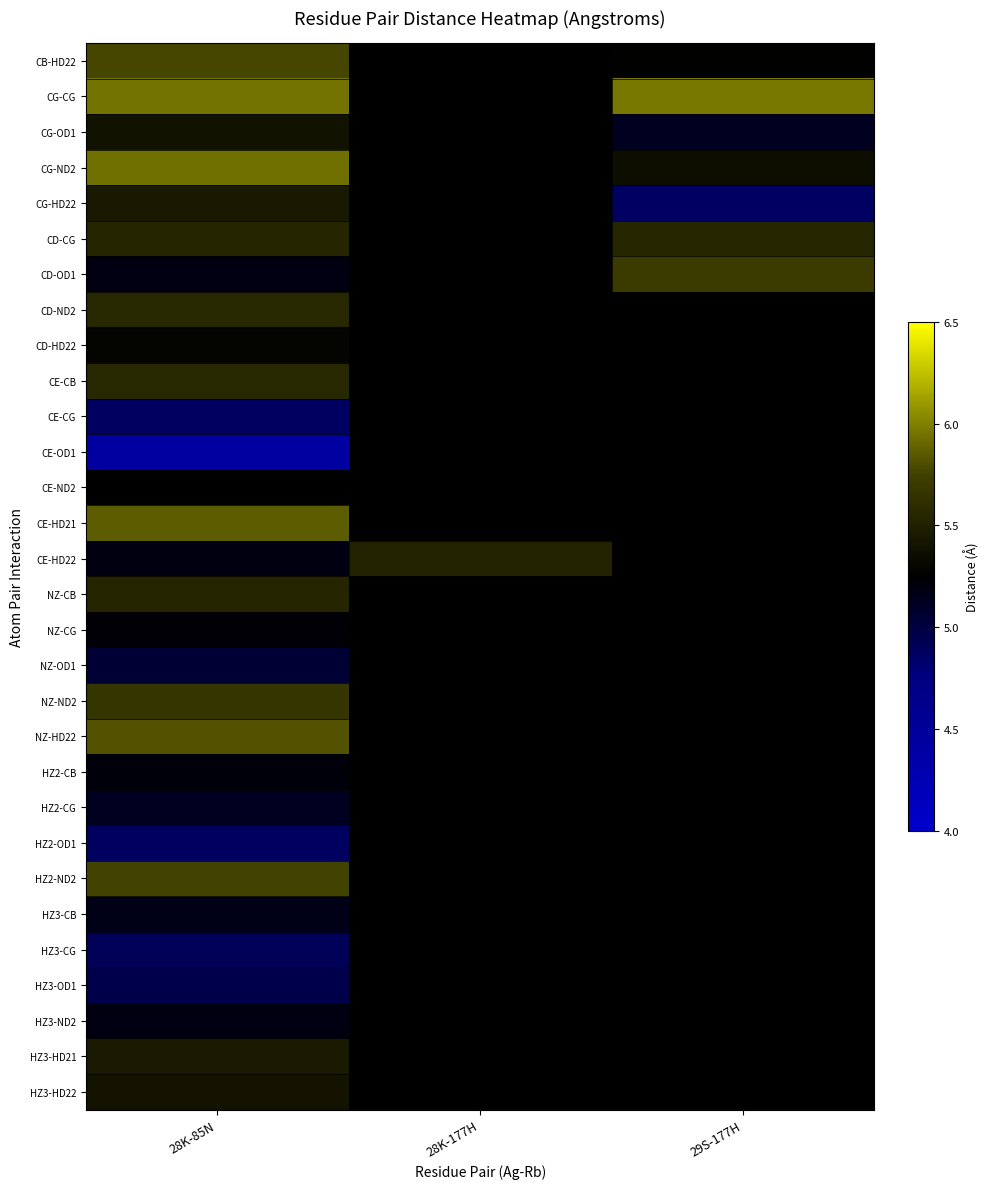

How many distinct data groups are displayed?

30